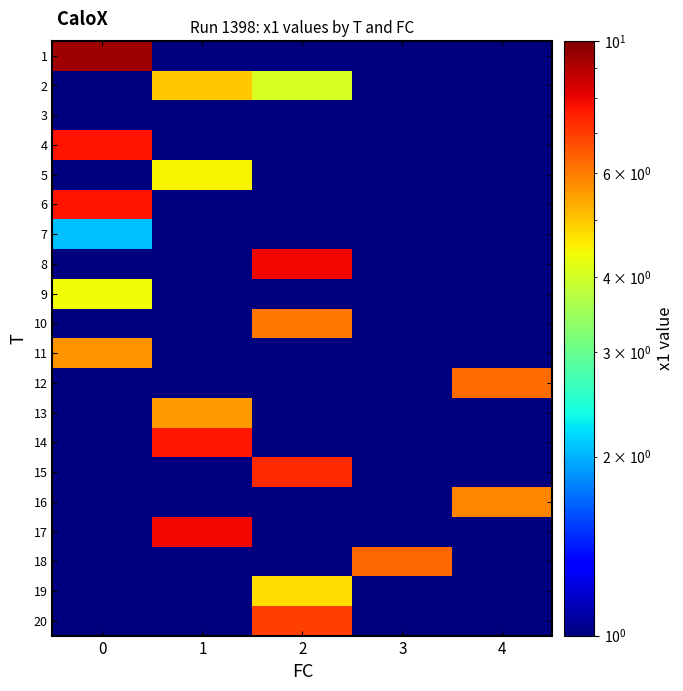

How many categories are shown in the chart?

5